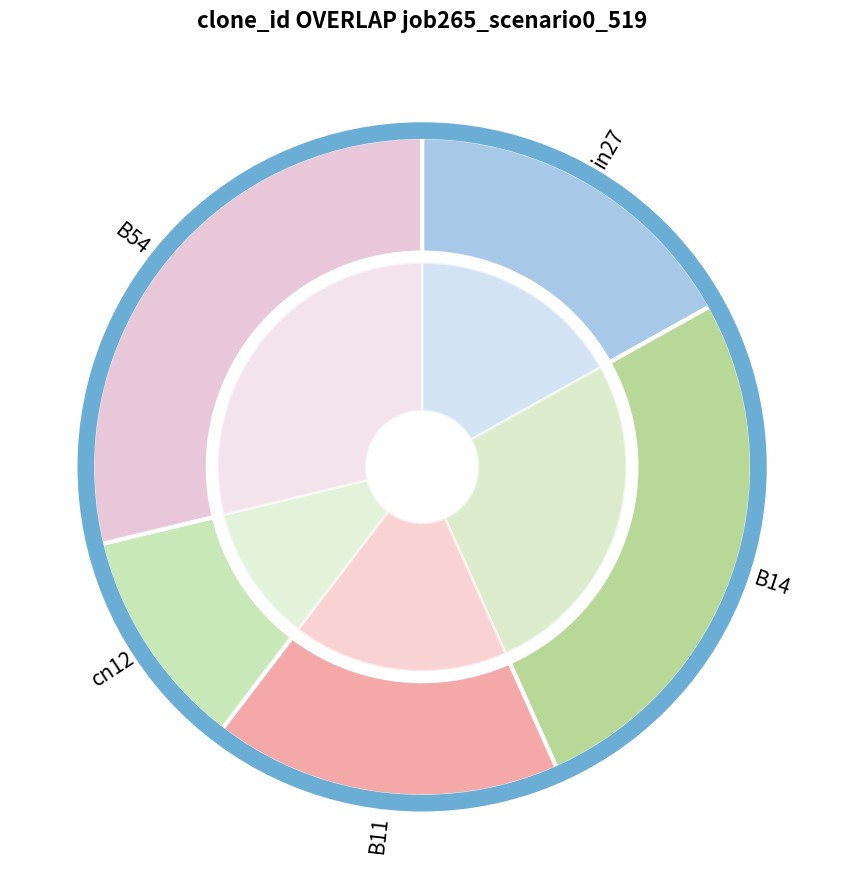

Is the sum of B54 and B14 greater than half?

Yes